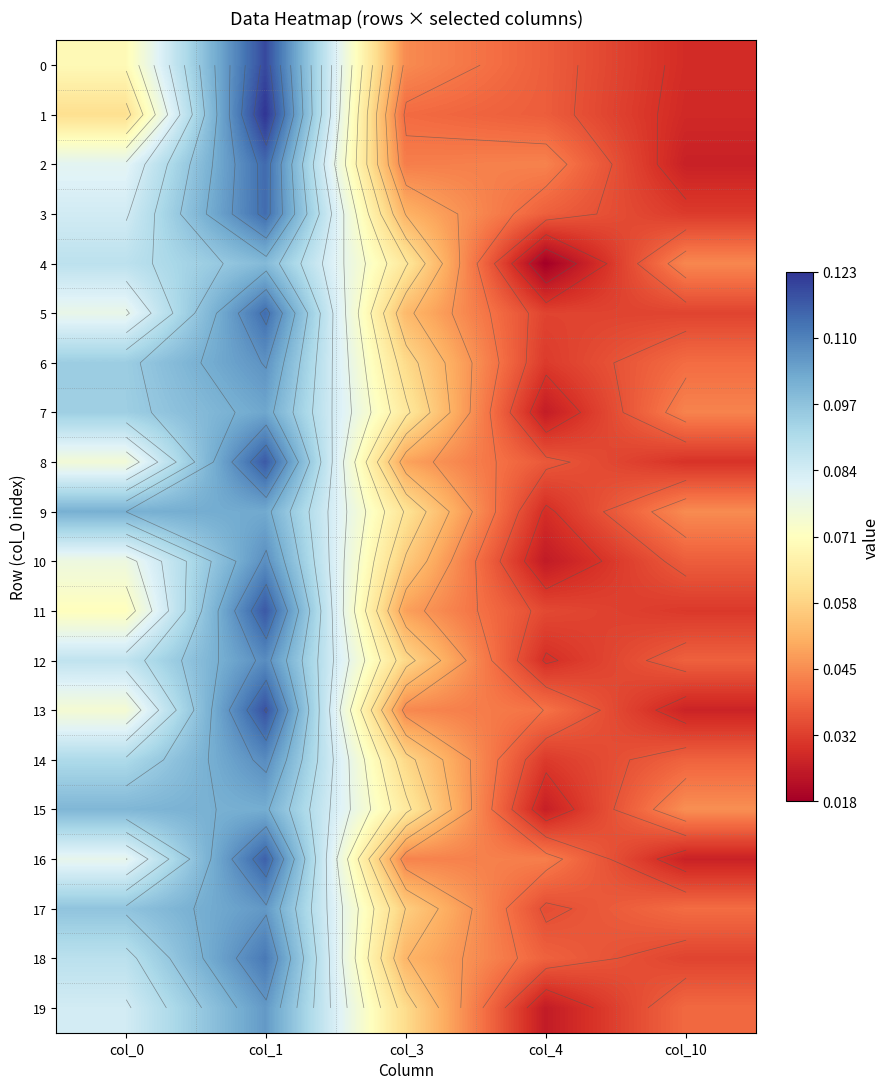

Is it true that 9 equals 0.1 at col_10?

False